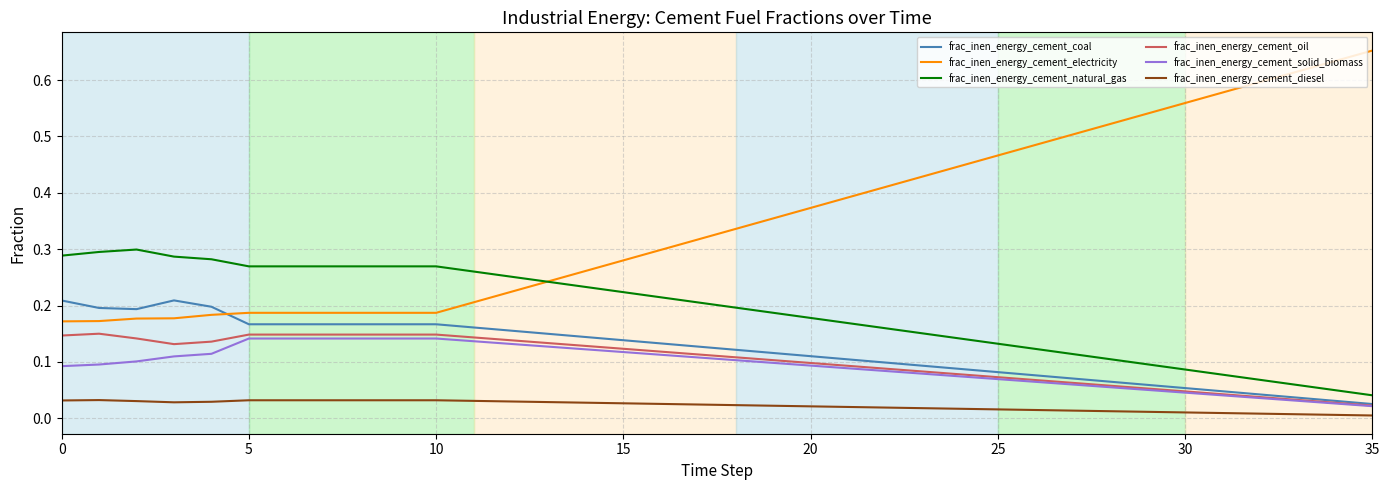

Which series has the largest total across all categories?

frac_inen_energy_cement_electricity